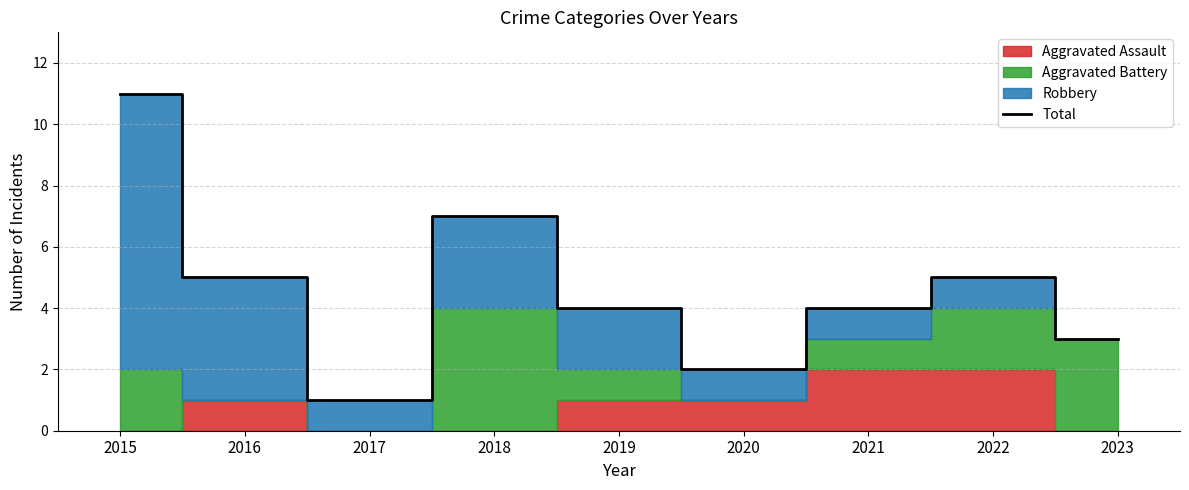

How many values are between 3 and 5?

5